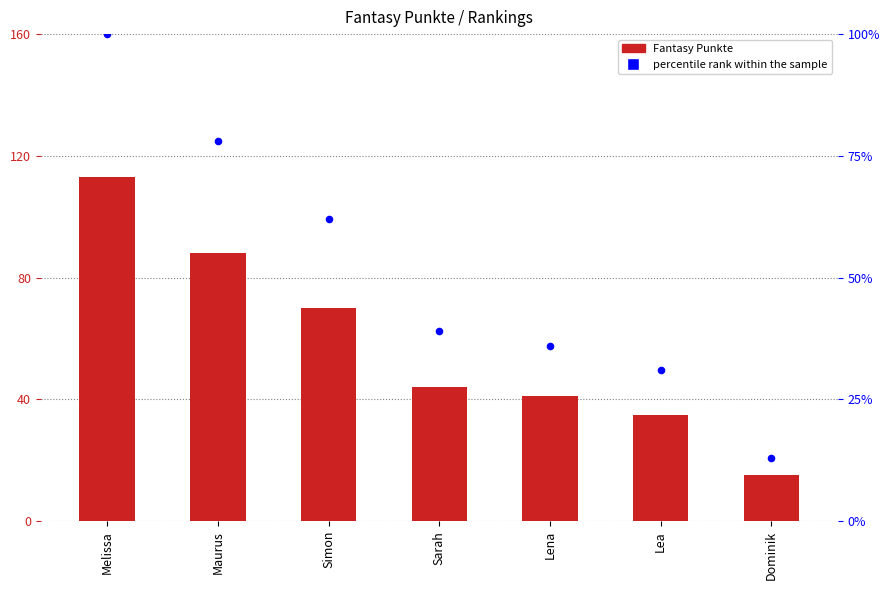

At how many categories does at least one series exceed 95?

1